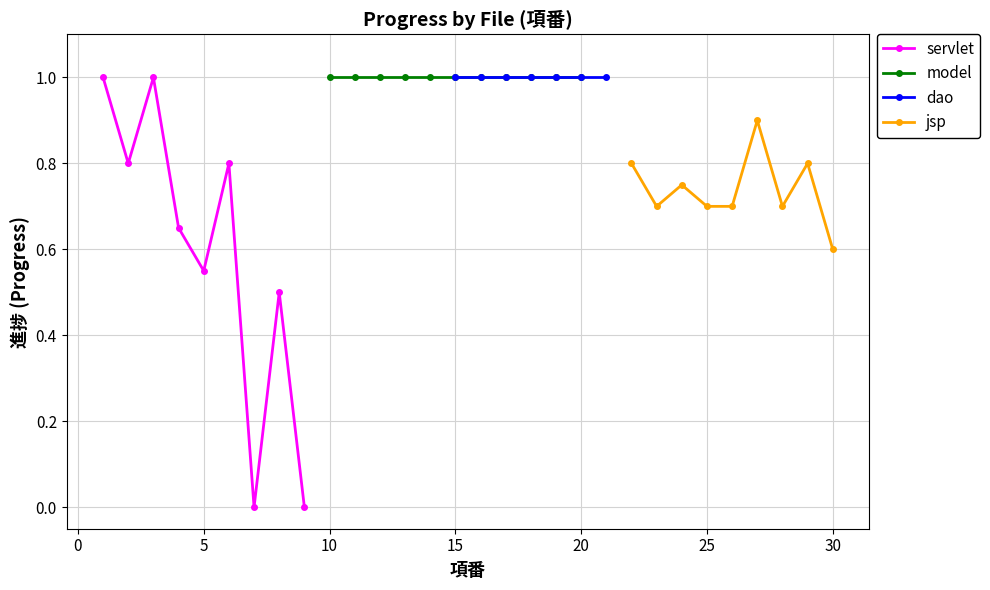

What is the difference between the second highest and minimum values in the jsp series?

0.2